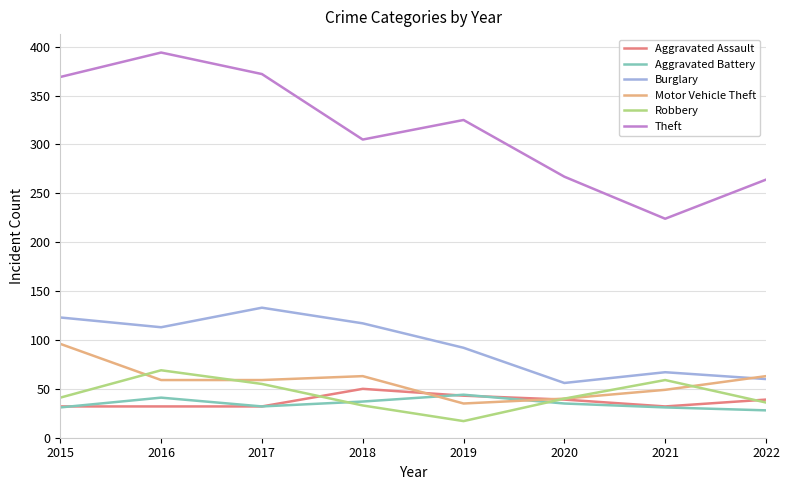

Which series has the widest spread of values?

Theft